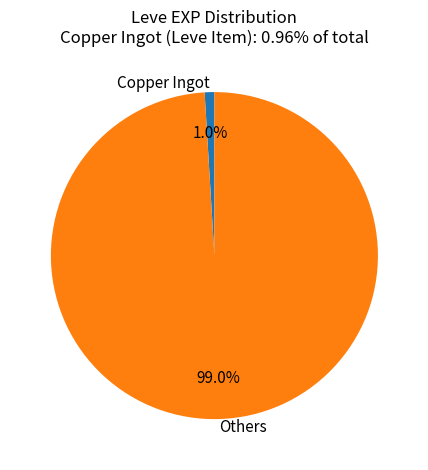

How many slices are in this pie chart?

2